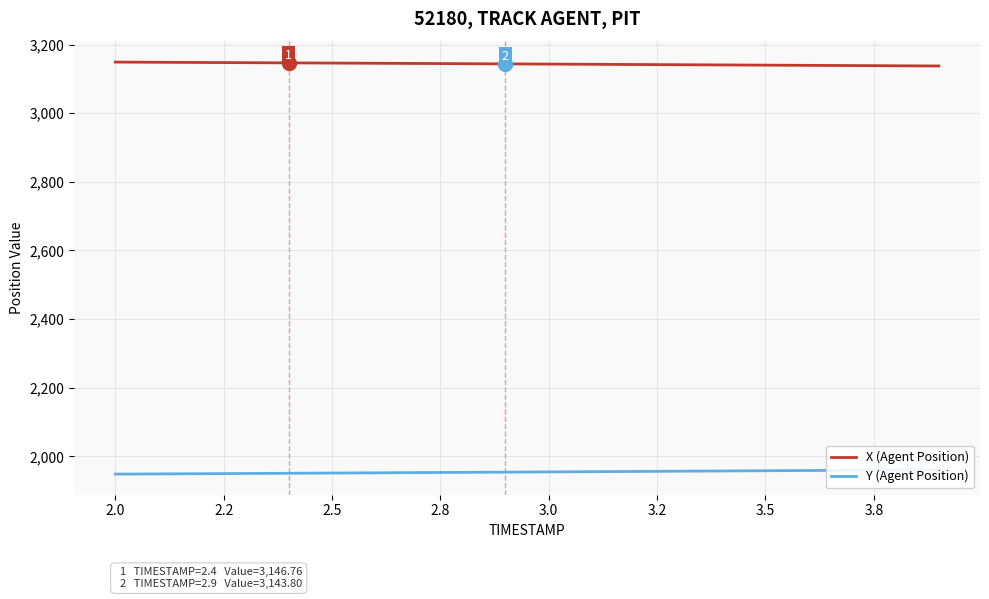

Which series has the largest range (max minus min)?

Y (Agent Position)